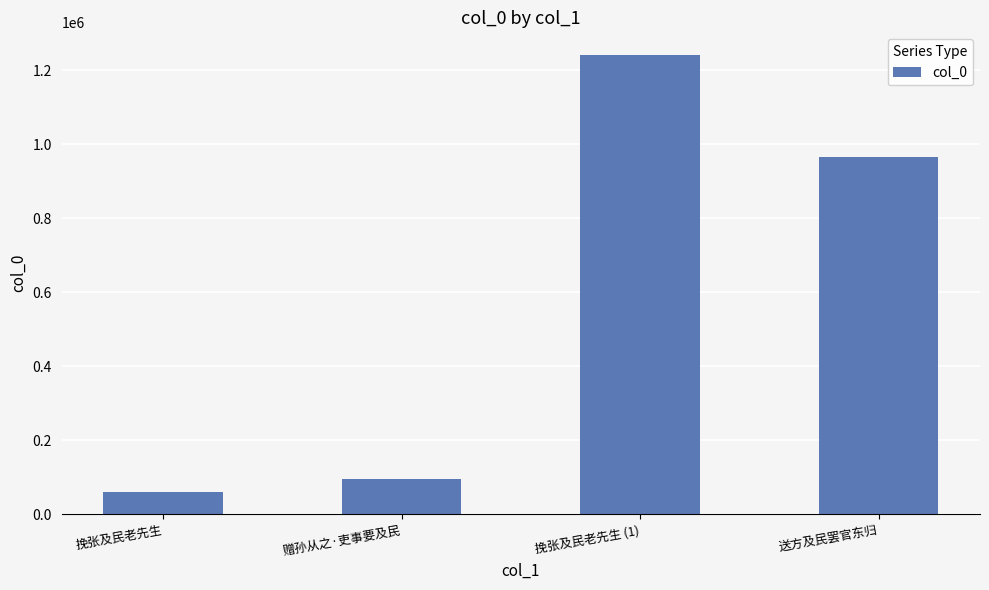

Where is the data nearest to the value 650502?

送方及民罢官东归